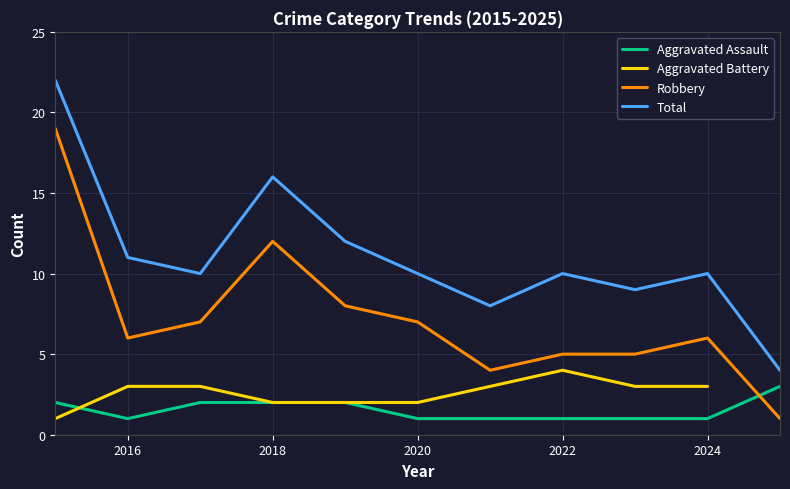

True or false: Aggravated Assault and Total intersect in this chart.

False